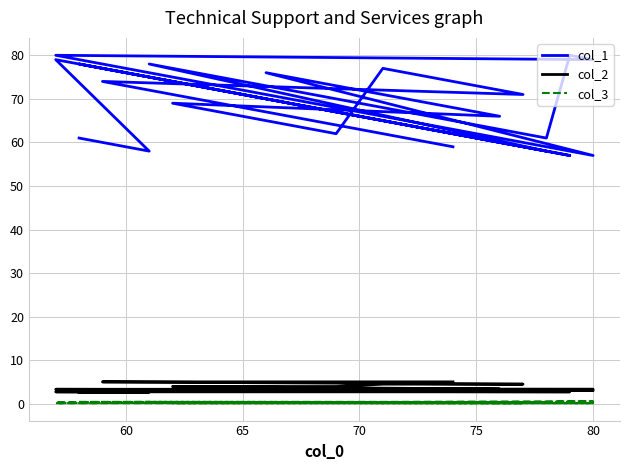

How many interior local valleys does the col_1 series have?

9